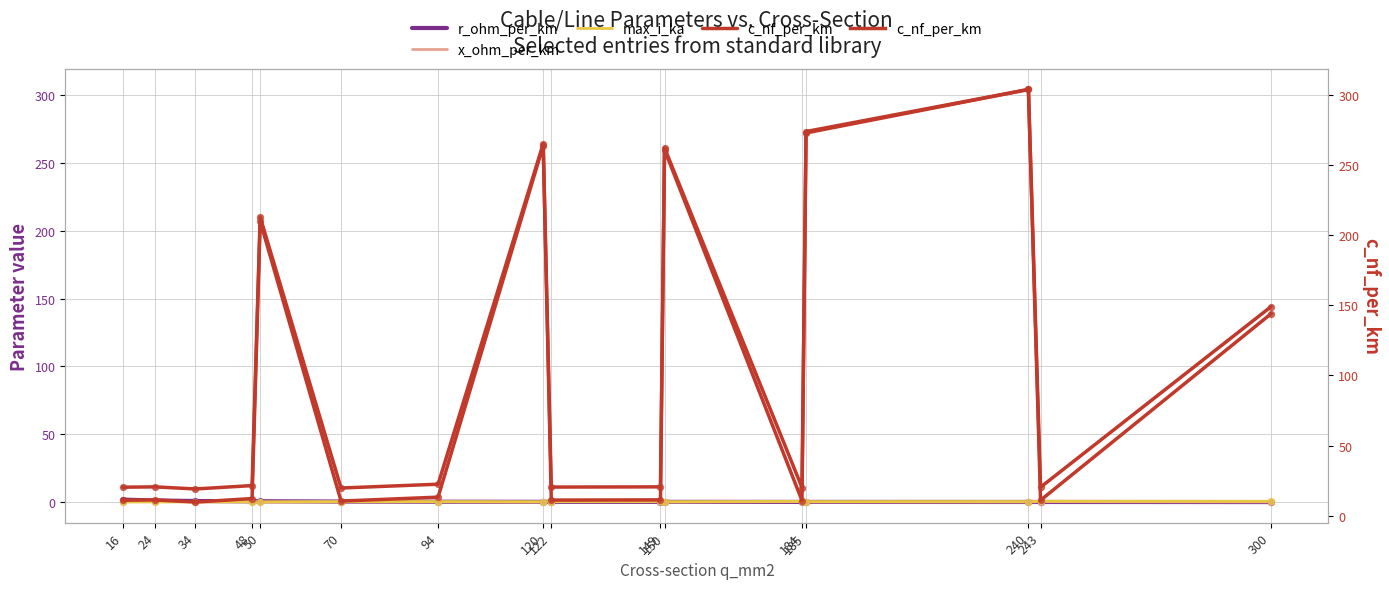

Which series contains the highest Y value?

c_nf_per_km